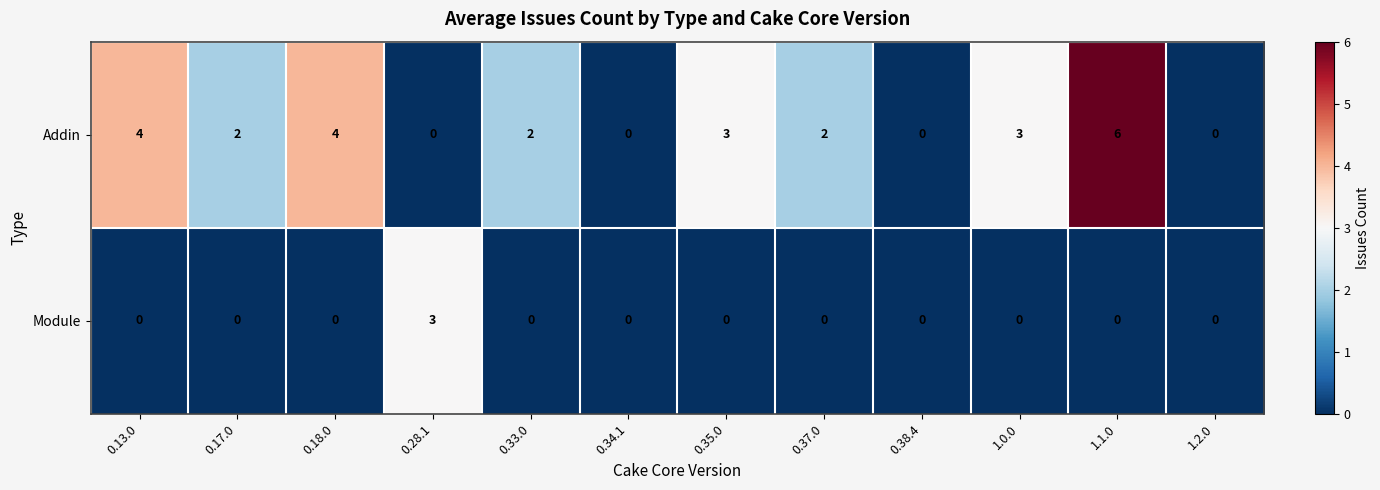

Is the value of Addin at 1.1.0 greater than the value of Module at 1.1.0?

Yes